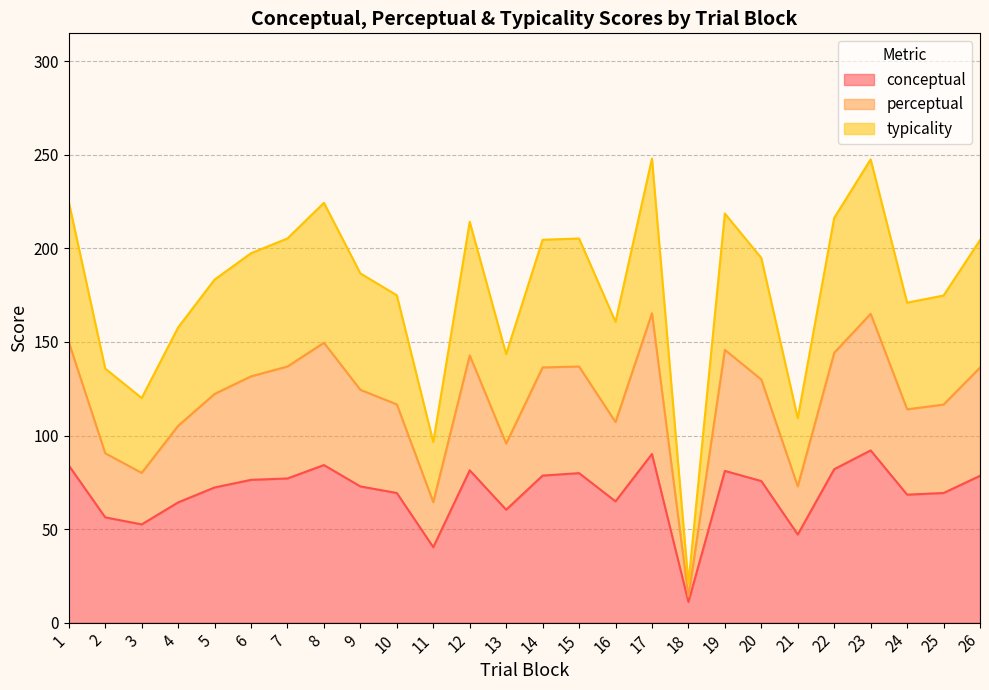

What is the difference between the conceptual values at 21 and 24?

21.3